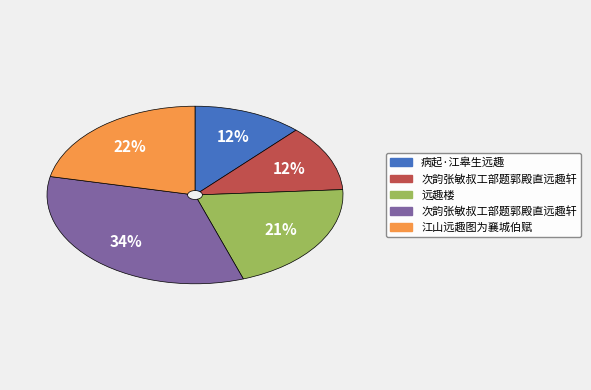

How many slices are in this pie chart?

5